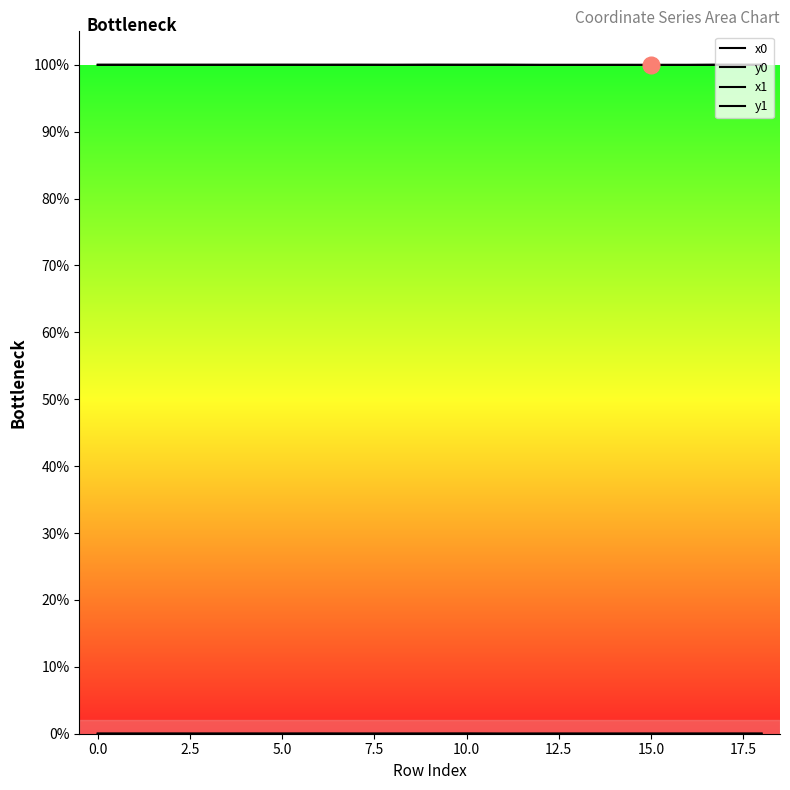

What is the label of the 12th point from the right?

15.0